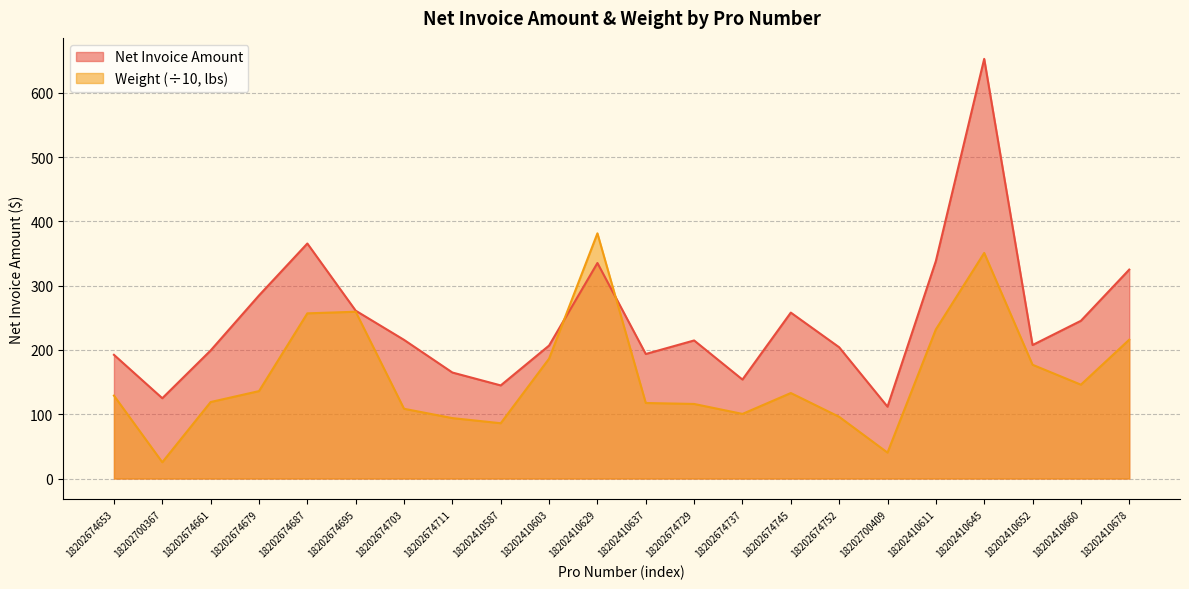

What is the value of the Weight point at the 19th from the left?

351.0